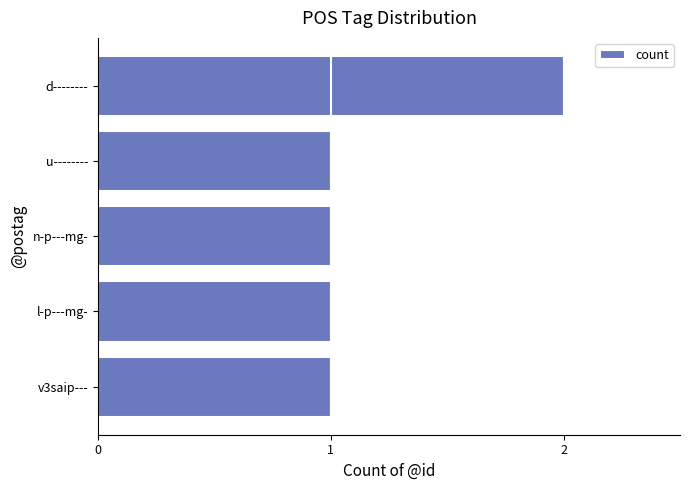

The chart shows a value of 2 at l-p---mg-. True or false?

False